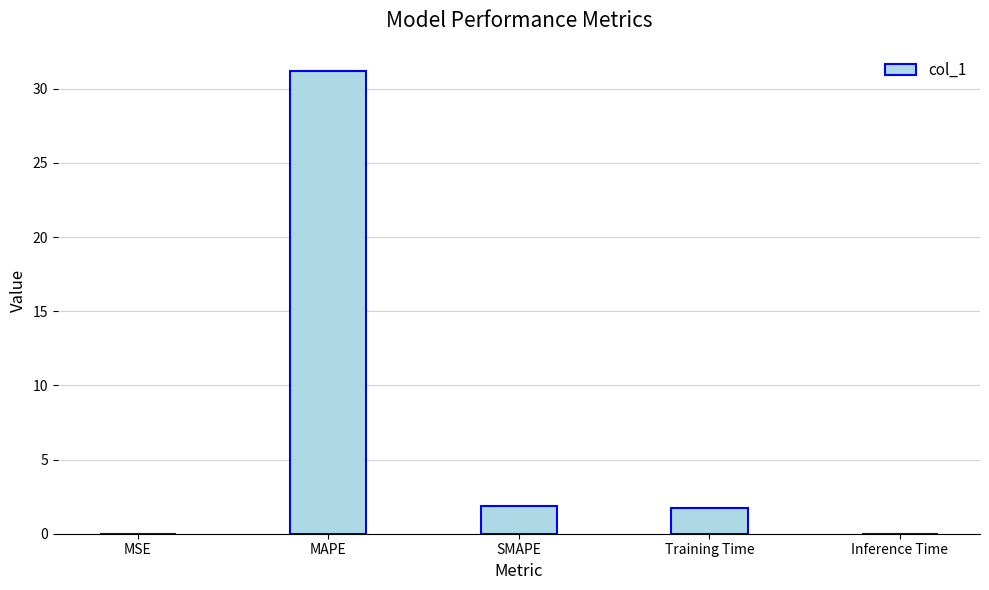

Which category has the highest value across all series?

MAPE